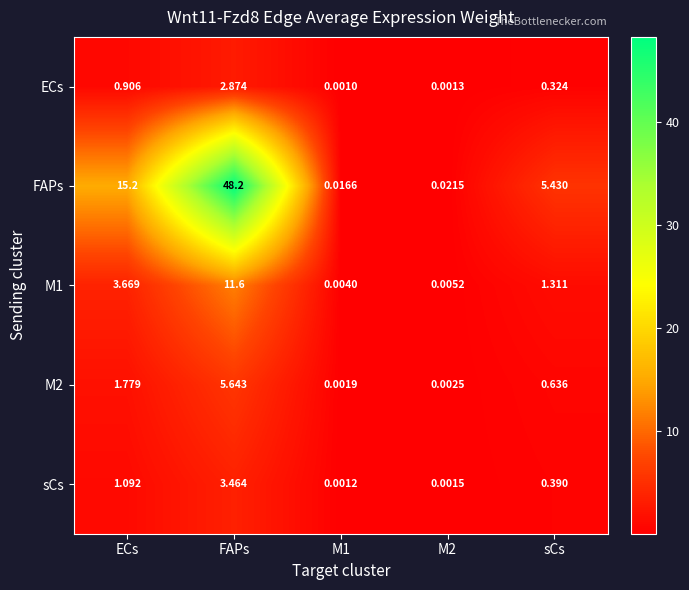

At which category is the sum across all series the highest?

FAPs